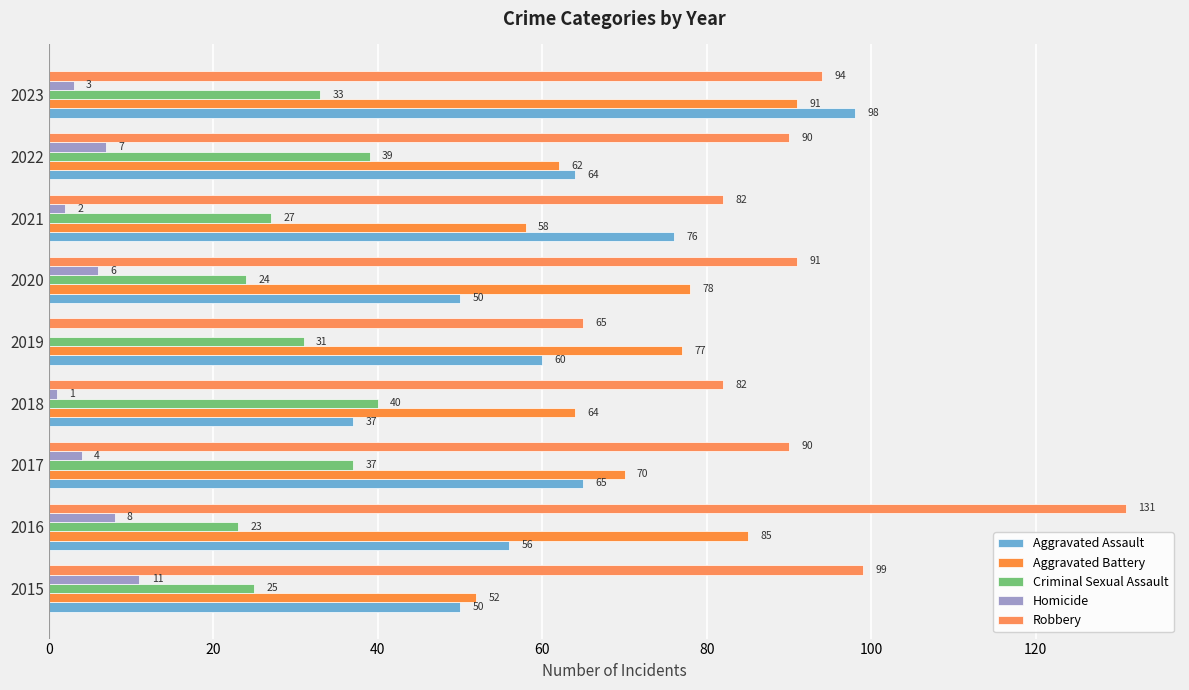

Which category has the highest value in the Aggravated Battery series?

2023